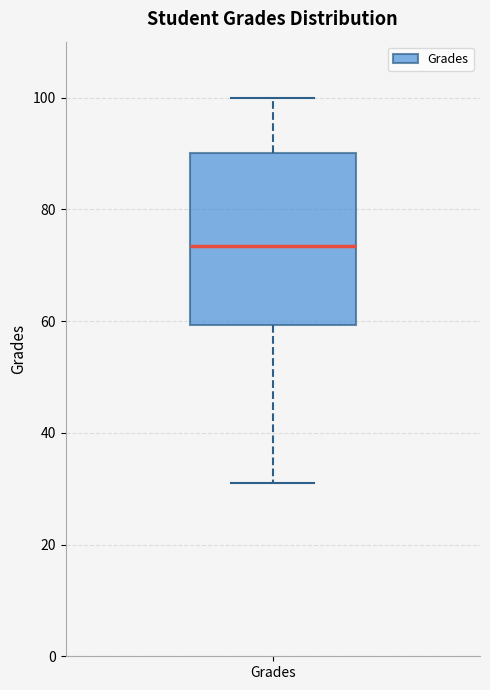

Read this box plot against the y-axis: the position of the median line, the range covered by the box, and the ends of both whiskers. The values are not printed on the chart, so give them approximately, as read against the axis.

median 74, box 60 to 90, whiskers 32 to 100